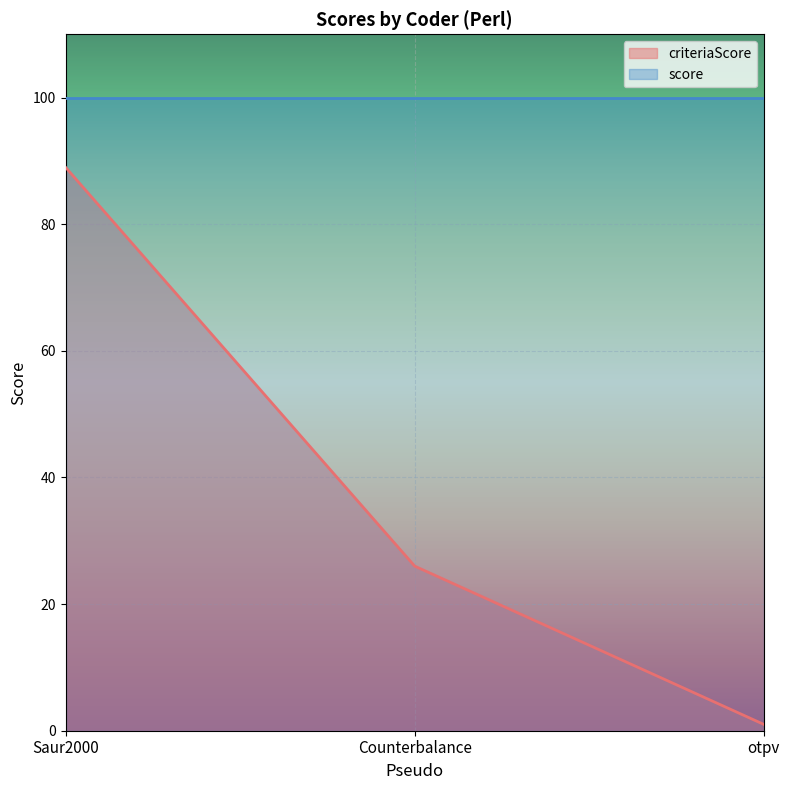

What is the ratio of the value at Saur2000 to the value at otpv?

89.0